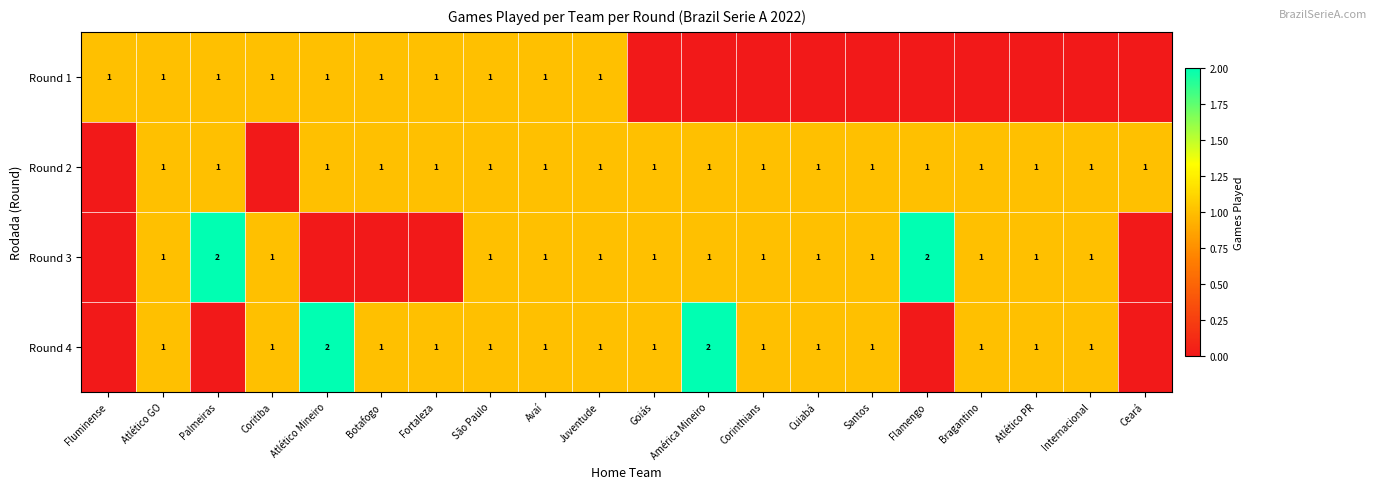

True or false: Round 4 has a value of 1 at Coritiba.

True